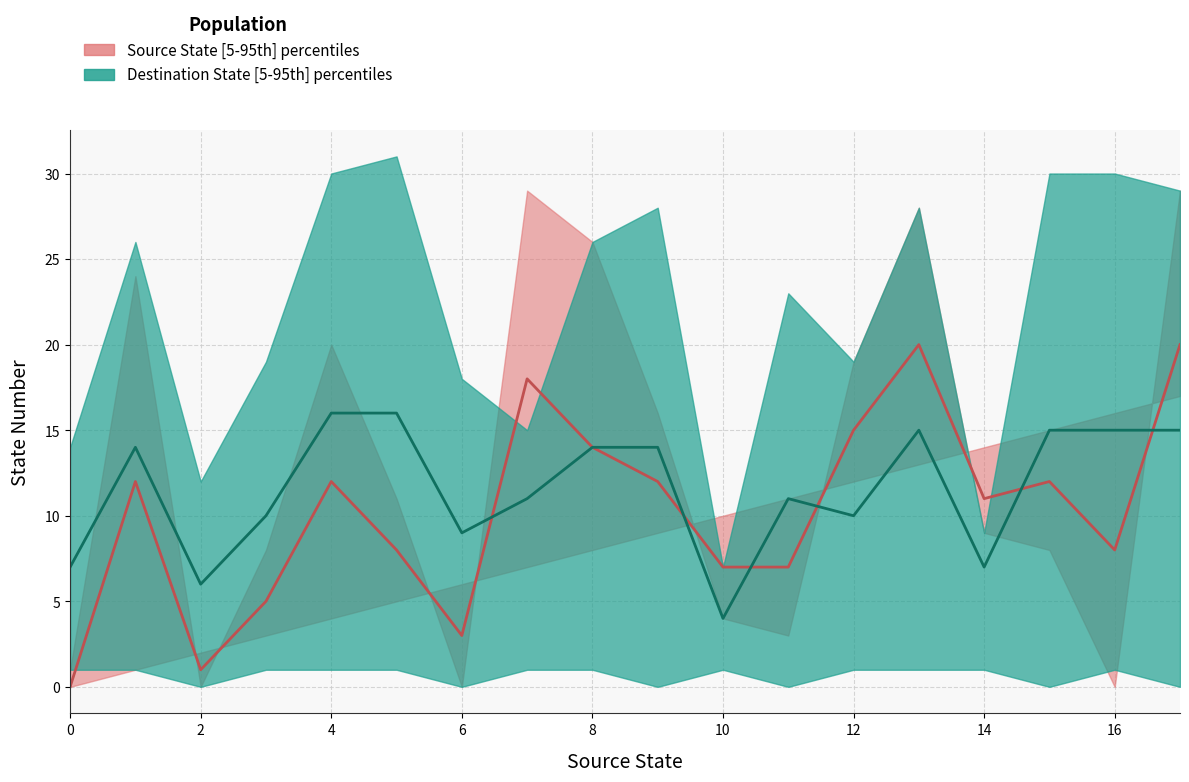

What is the value of the source_state_median point at the 6th from the left?

8